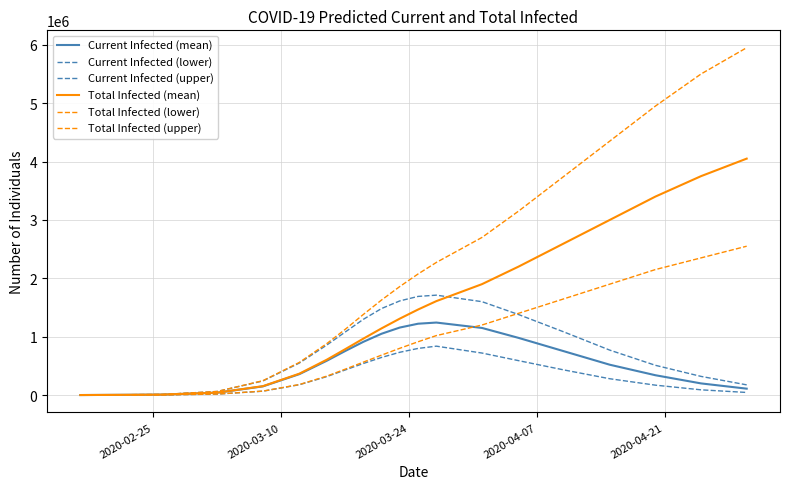

How many lines are shown in the chart?

6